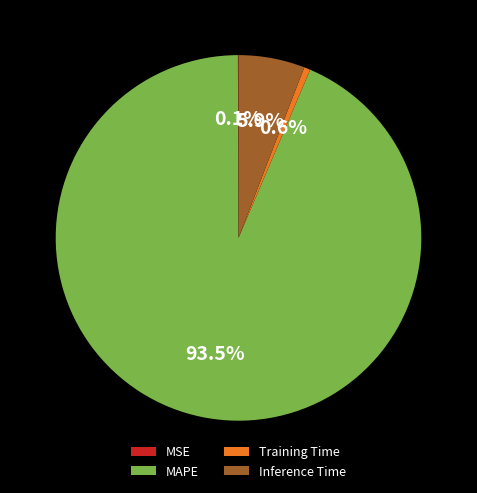

Is it true that Inference Time is 6% of the pie?

True